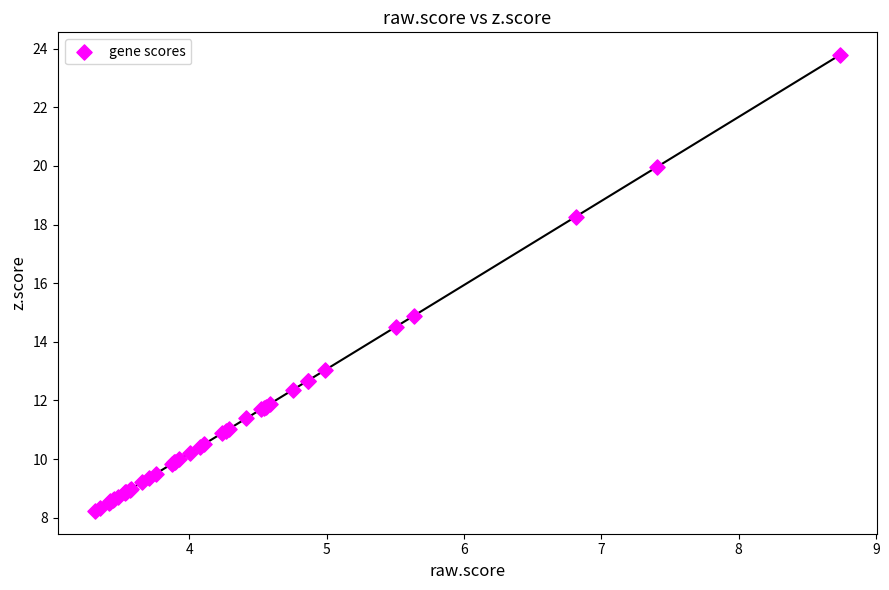

What Y value in the scatter plot is closest to 16?

14.9